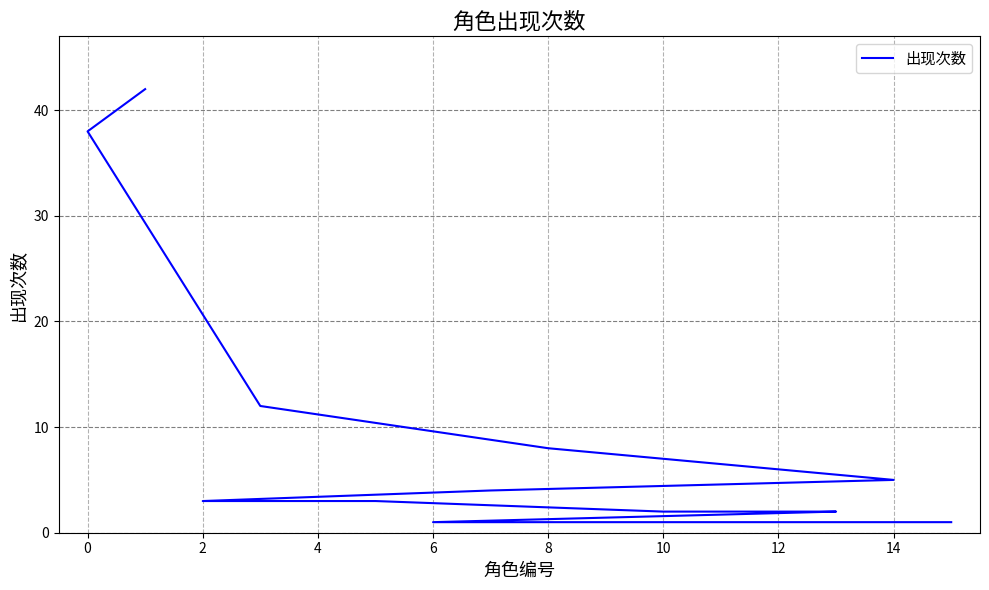

What is the difference between the second highest and minimum values?

37